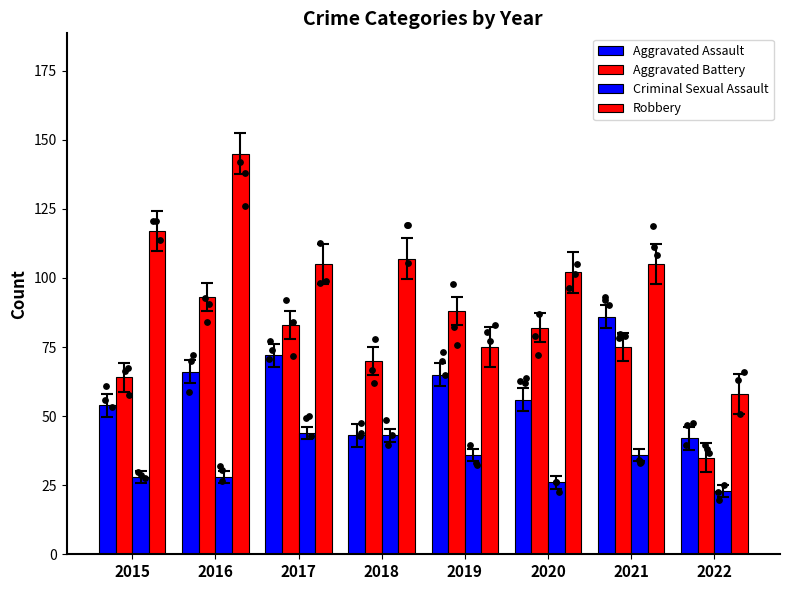

Which series contains the highest Y value?

Robbery